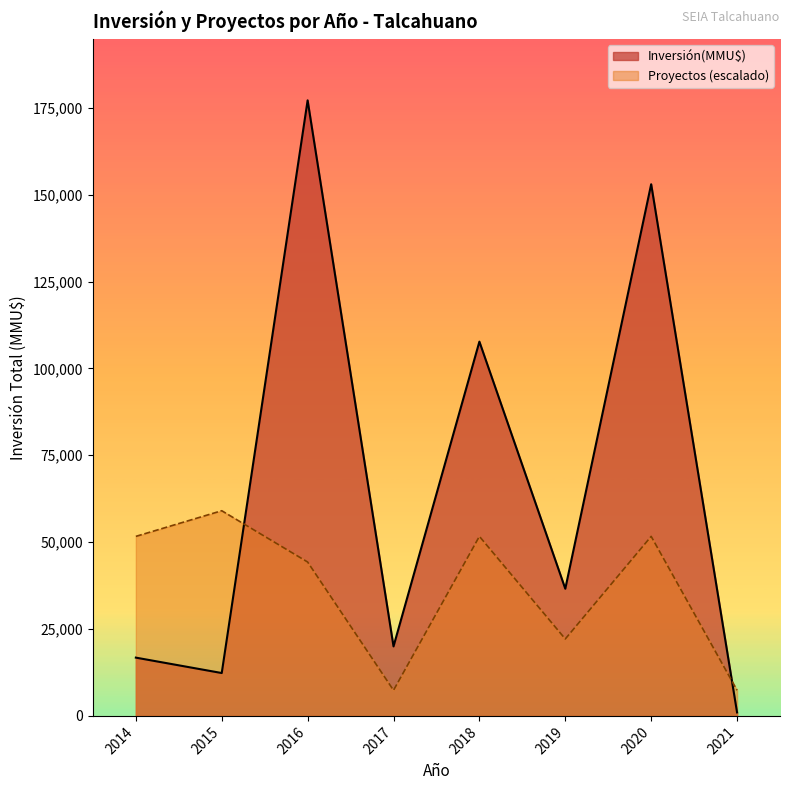

Between 0 and 35, which series saw the biggest shift?

Inversión(MMU$)